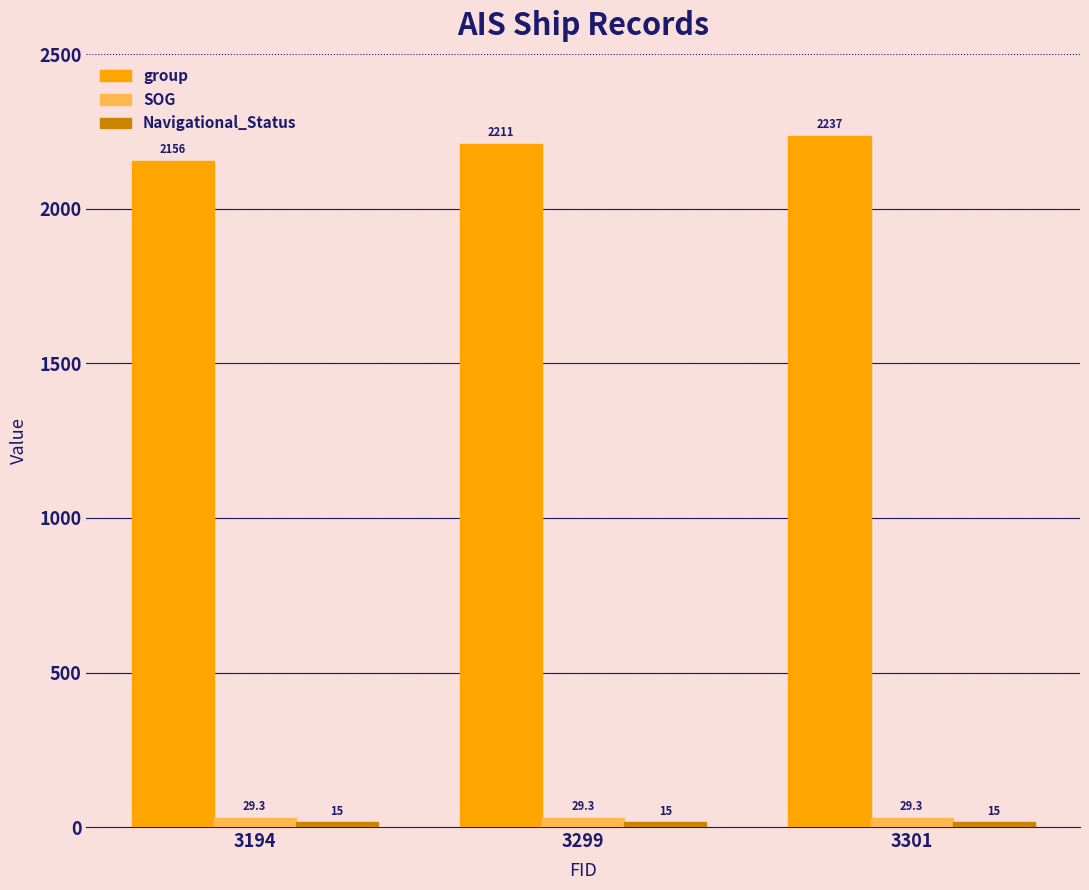

What is the difference between the highest and lowest values at 3194?

2141.0